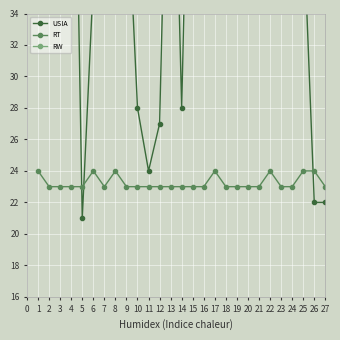

Read the RT value at 11.

23